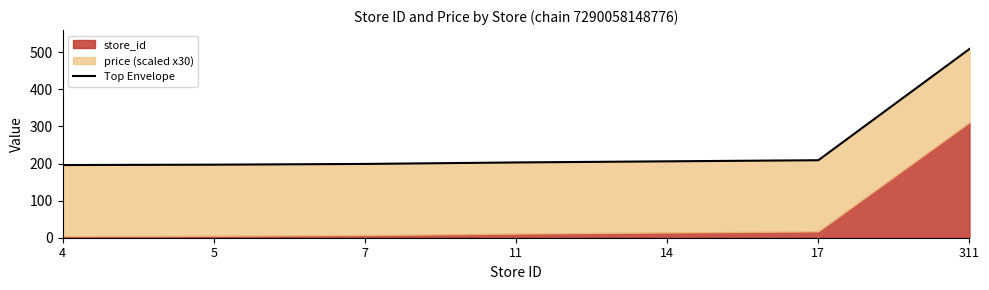

What is the value of the 5th point from the left?

206